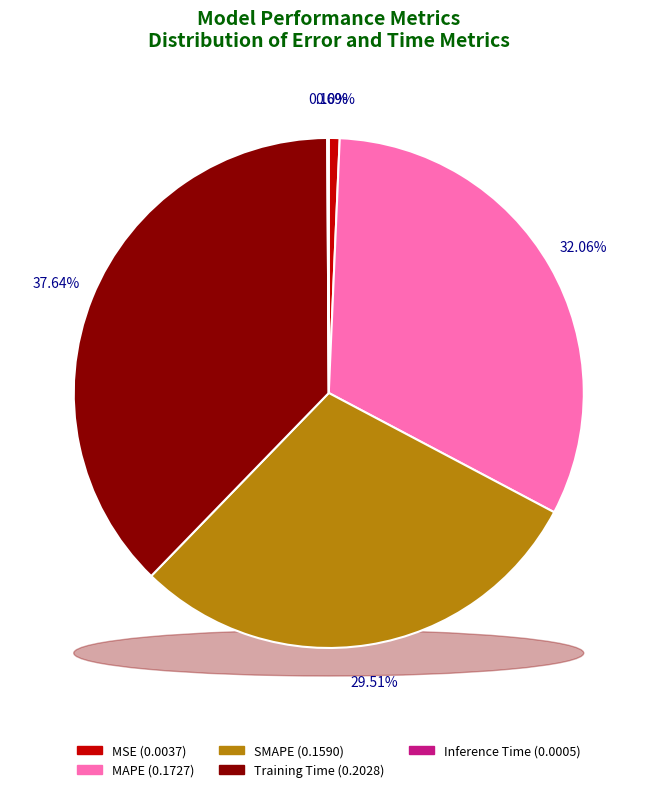

Which has a higher value, Training Time or Inference Time?

Training Time